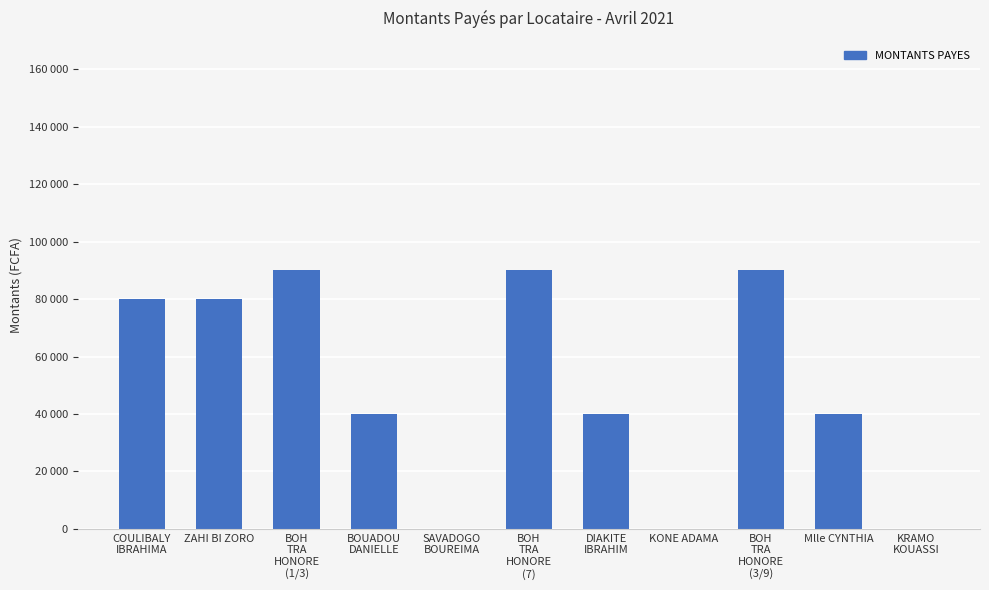

What is the average value?

50000